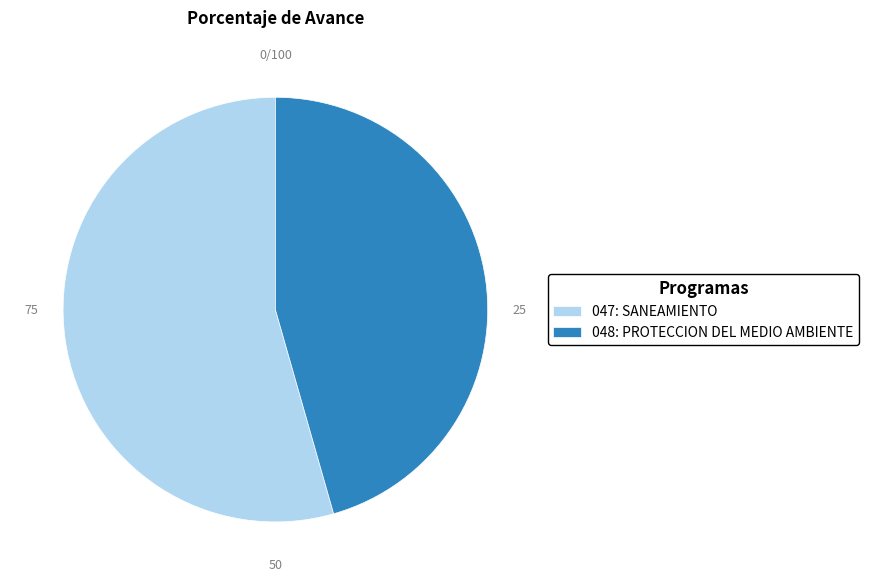

What is the largest slice in the pie chart?

047: SANEAMIENTO